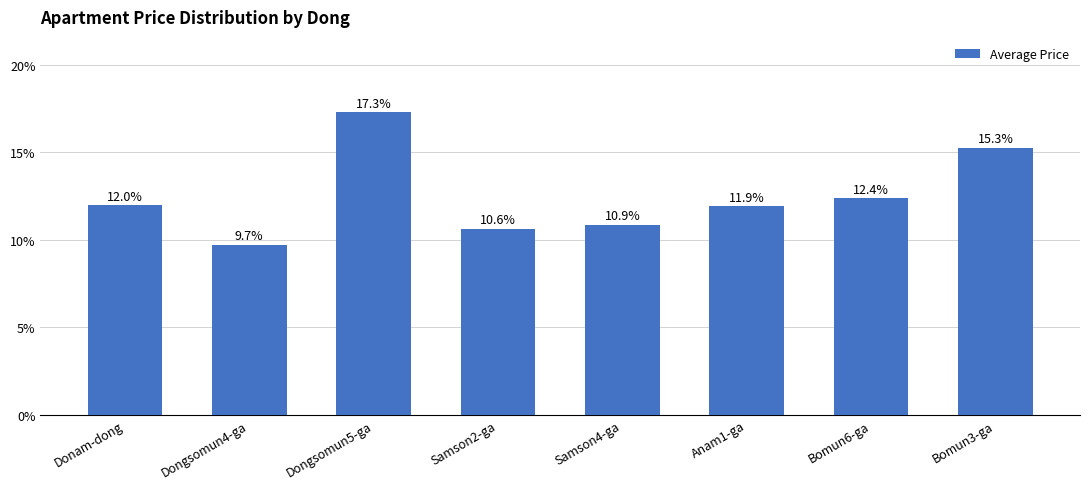

The value at Donam-dong is 4.4. True or false?

False